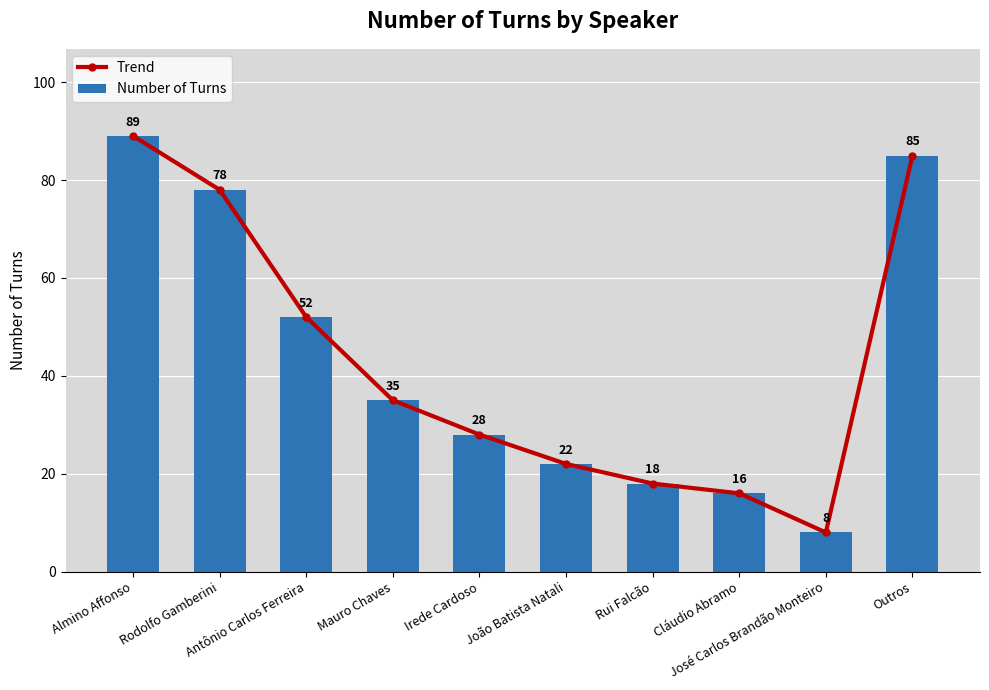

Which category has the highest value across all series?

Almino Affonso